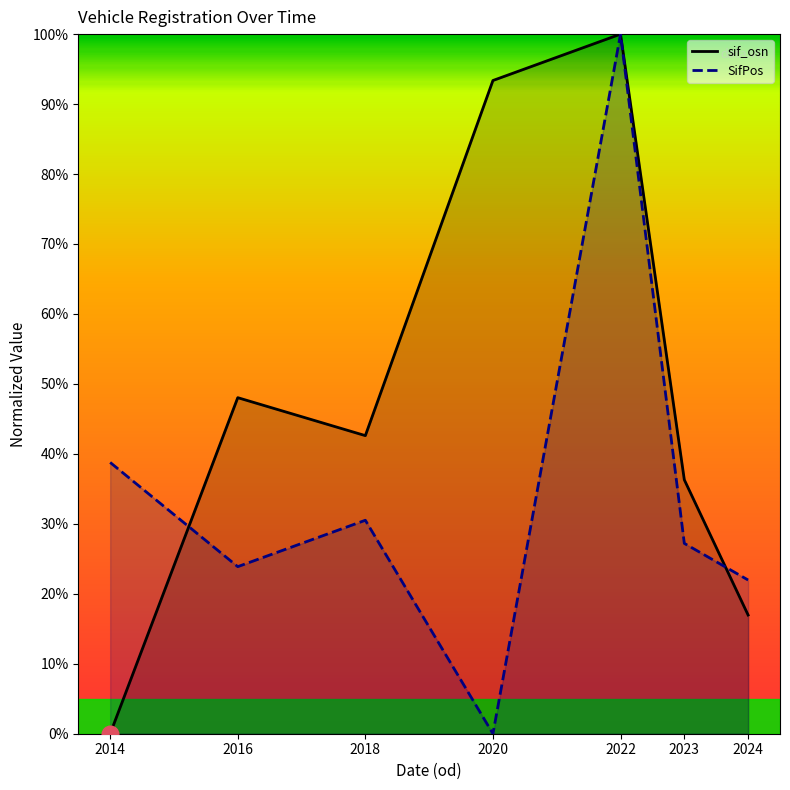

At which category is the sum across all series the highest?

2022